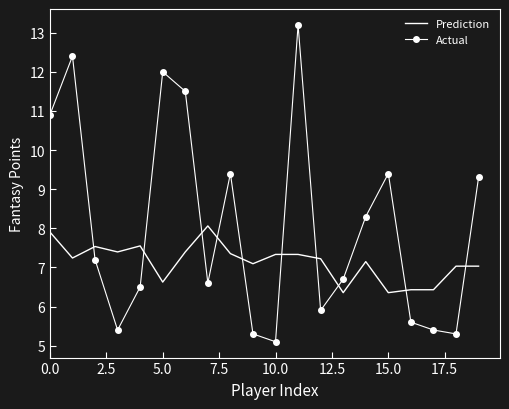

What is the maximum value shown in the chart?

13.2